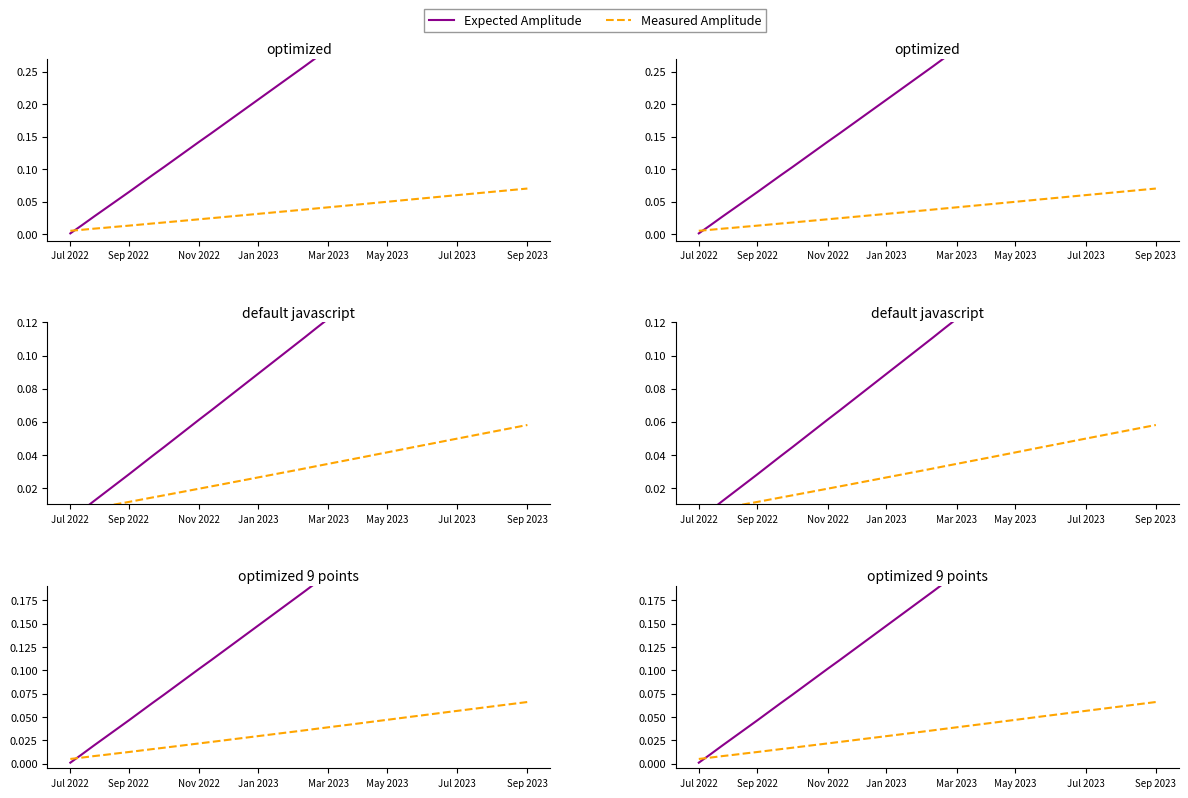

Reading left to right, what are all the values shown in this chart?

Expected Amplitude: 0.0	0.0	0.0	0.0	0.0	0.0	0.1	0.1	0.1	0.1	0.1	0.1	0.1	0.1	0.1	0.1	0.1	0.2	0.2	0.2	0.2	0.2	0.2	0.2	0.2	0.2	0.2	0.2	0.3	0.3	0.3	0.3	0.3	0.3	0.3	0.3	0.3	0.3	0.4	0.4
Measured Amplitude: 0.0	0.0	0.0	0.0	0.0	0.0	0.0	0.0	0.0	0.0	0.0	0.0	0.0	0.0	0.0	0.0	0.0	0.0	0.0	0.0	0.0	0.0	0.0	0.0	0.0	0.0	0.0	0.0	0.0	0.1	0.1	0.1	0.1	0.1	0.1	0.1	0.1	0.1	0.1	0.1